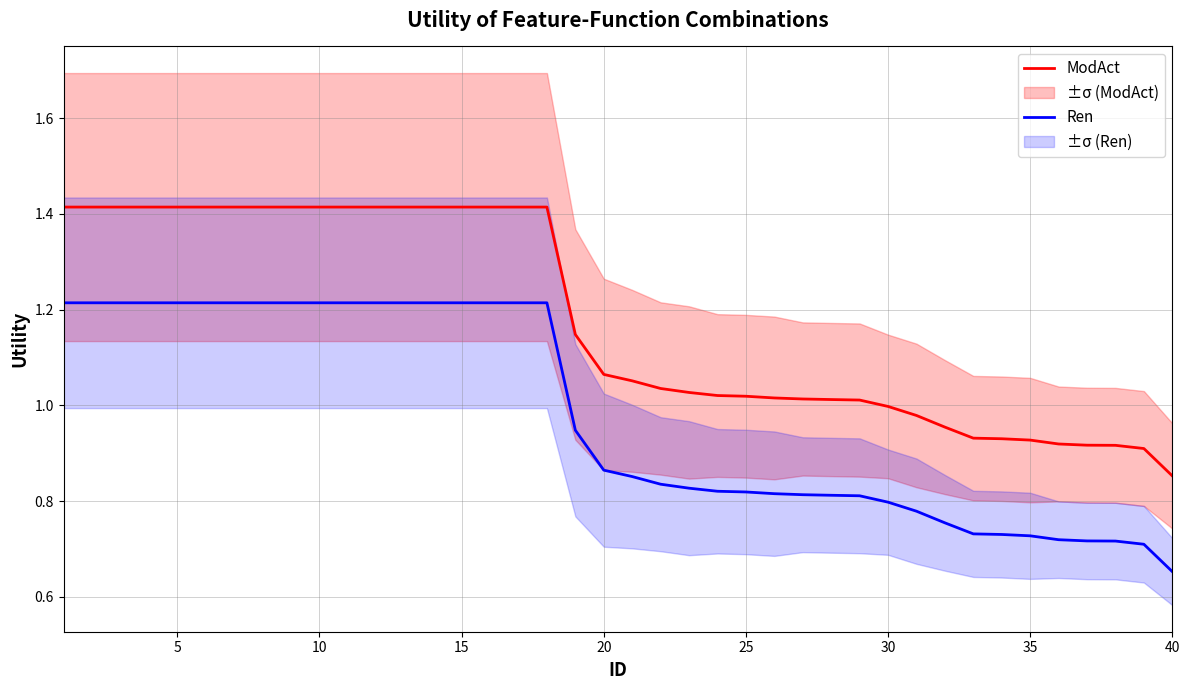

What is the lowest value of the Ren series?

0.7